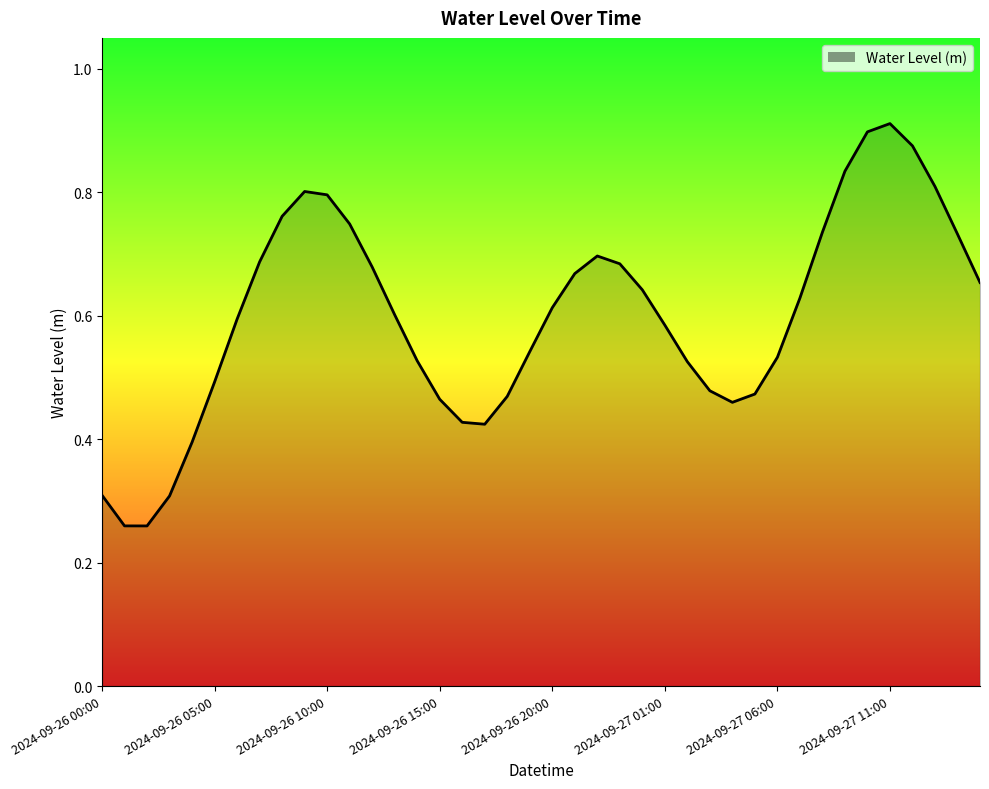

List the labels in order of value, largest first.

2024-09-27 11:00, 2024-09-27 10:00, 2024-09-27 12:00, 2024-09-27 09:00, 2024-09-27 13:00, 2024-09-26 09:00, 2024-09-26 10:00, 2024-09-26 08:00, 2024-09-26 11:00, 2024-09-27 08:00, 2024-09-27 14:00, 2024-09-26 22:00, 2024-09-26 07:00, 2024-09-26 23:00, 2024-09-26 12:00, 2024-09-26 21:00, 2024-09-27 15:00, 2024-09-27 00:00, 2024-09-27 07:00, 2024-09-26 20:00, 2024-09-26 13:00, 2024-09-26 06:00, 2024-09-27 01:00, 2024-09-26 19:00, 2024-09-27 06:00, 2024-09-26 14:00, 2024-09-27 02:00, 2024-09-26 05:00, 2024-09-27 03:00, 2024-09-27 05:00, 2024-09-26 18:00, 2024-09-26 15:00, 2024-09-27 04:00, 2024-09-26 16:00, 2024-09-26 17:00, 2024-09-26 04:00, 2024-09-26 00:00, 2024-09-26 03:00, 2024-09-26 01:00, 2024-09-26 02:00